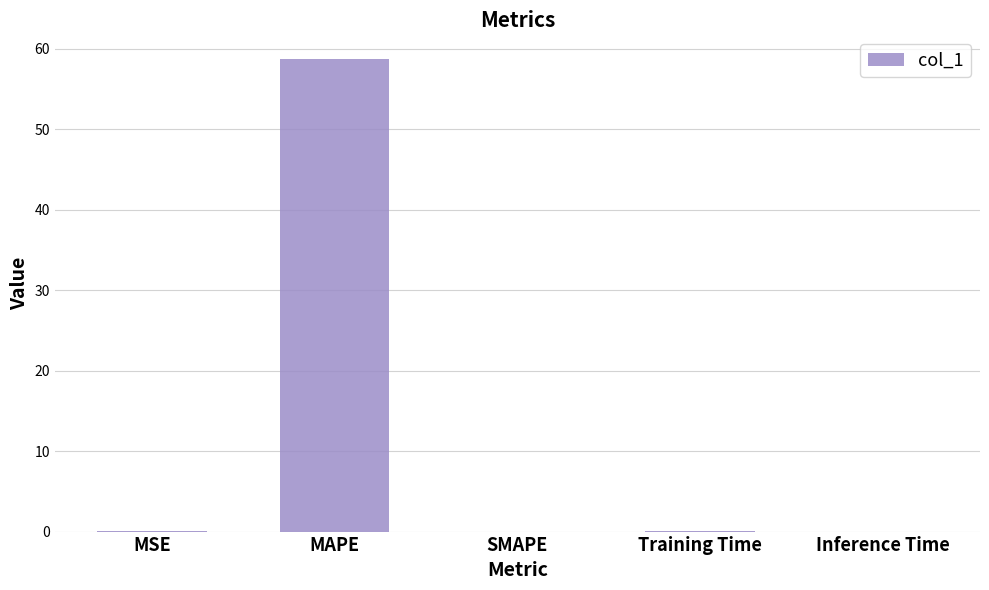

What is the average value?

11.8